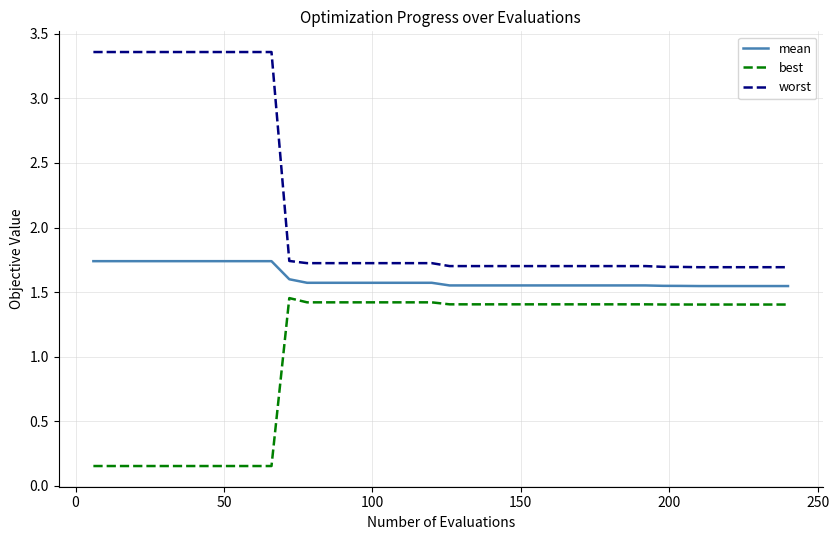

True or false: mean and worst cross at least once.

False